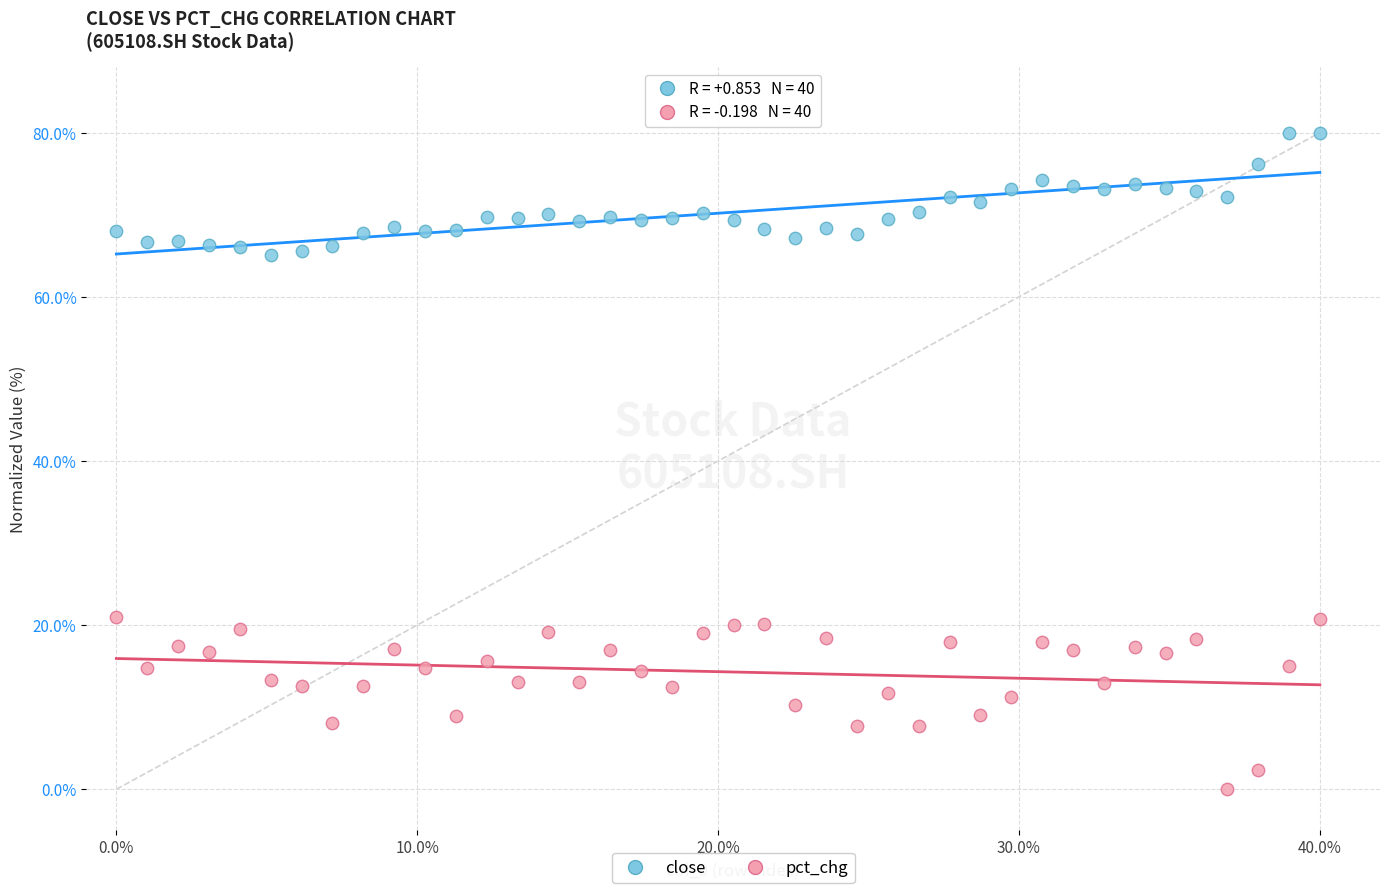

Across all data points, what is the range of X values (max minus min)?

40.0